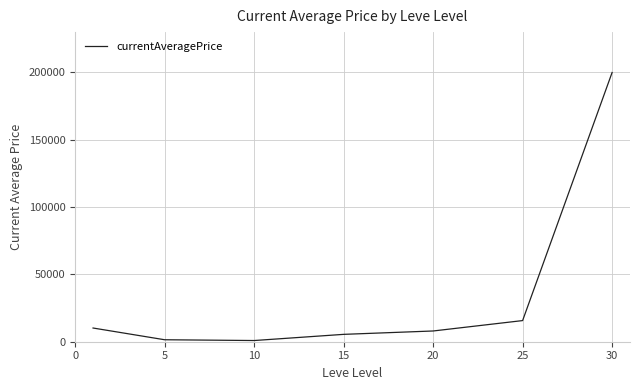

What is the difference between the maximum and minimum values?

199115.3